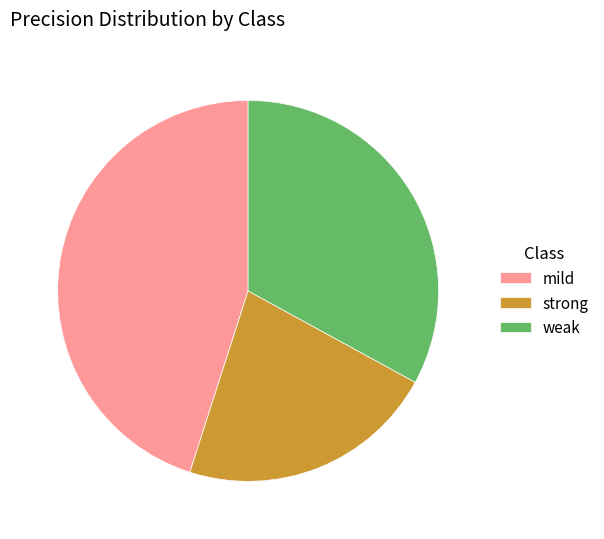

Is there any slice that represents more than half of the pie?

No